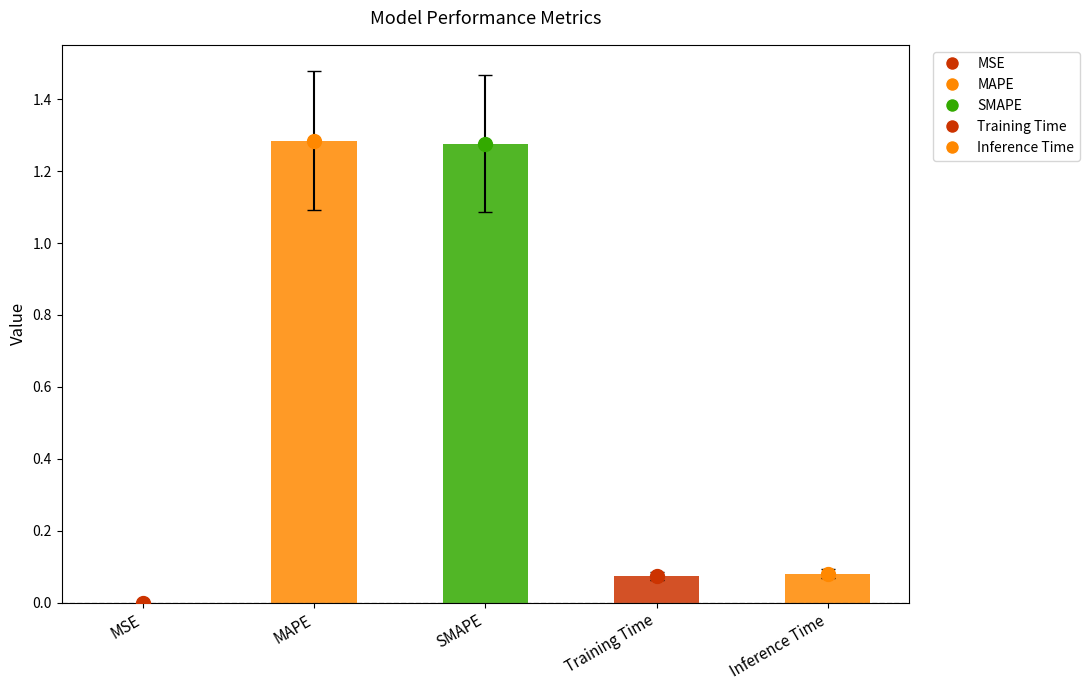

What is the label of the 1st bar from the left?

MSE